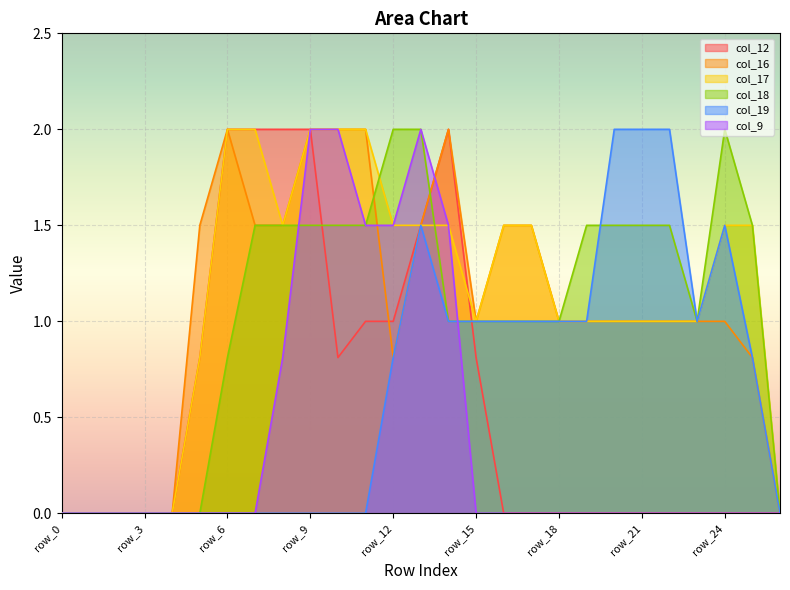

Which series has the largest range (max minus min)?

col_12